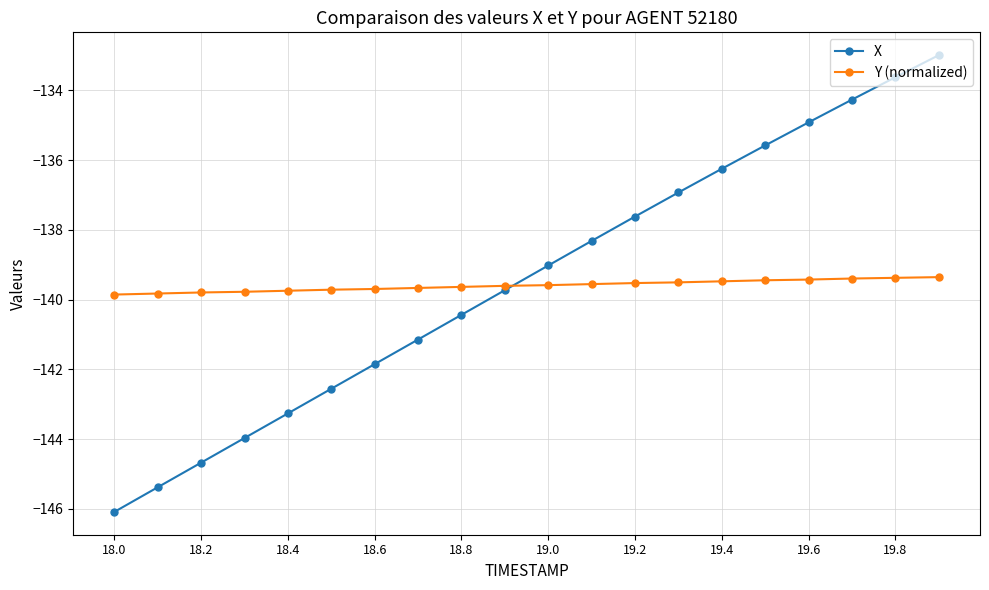

How many categories are shown in the chart?

20